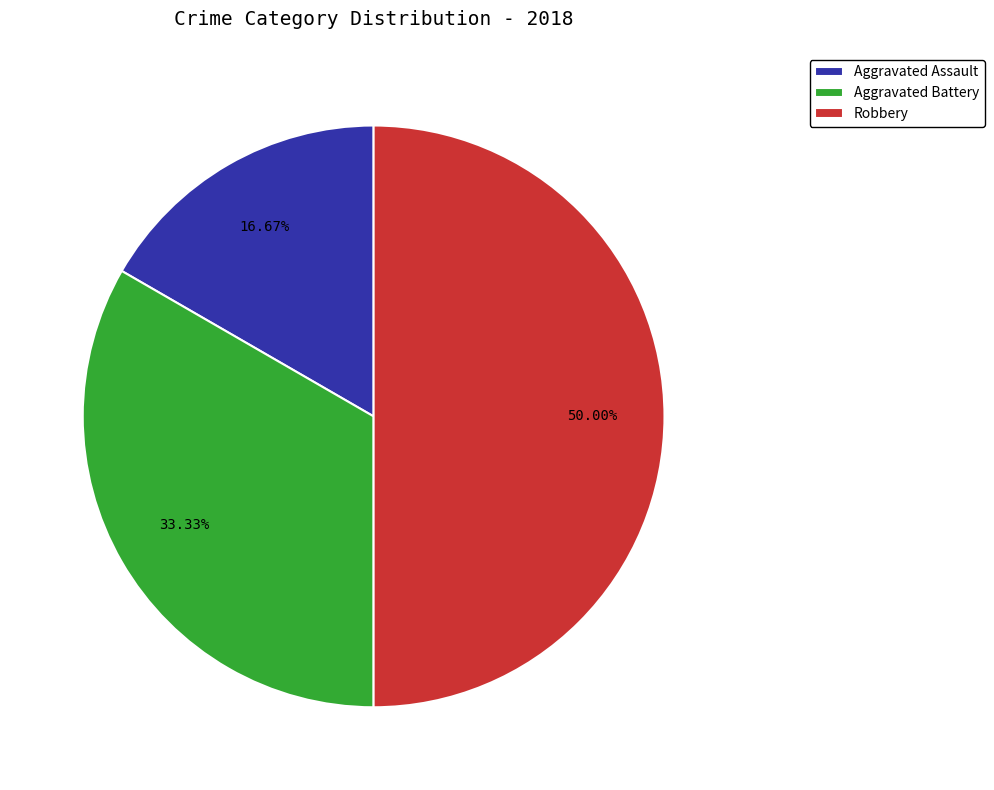

Which has a higher value, Robbery or Aggravated Battery?

Robbery